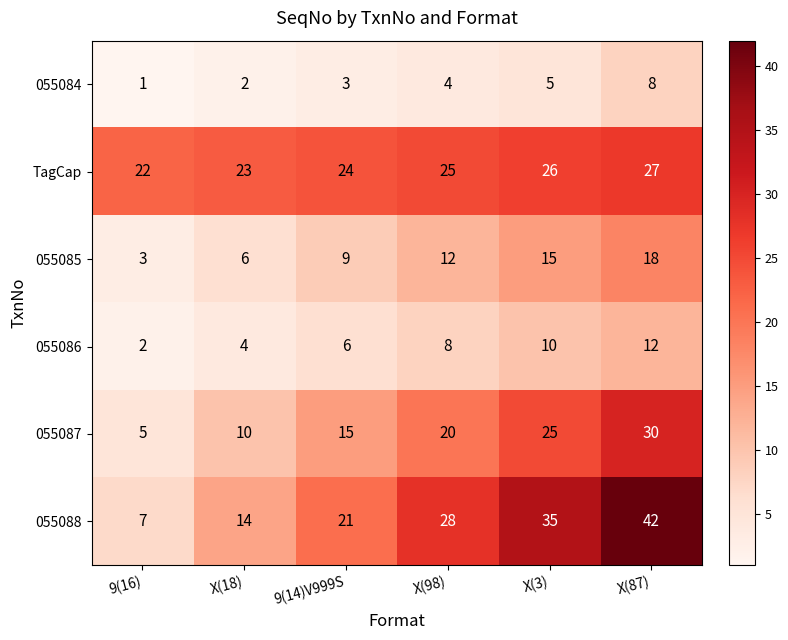

What is the total value across all series at 9(16)?

40